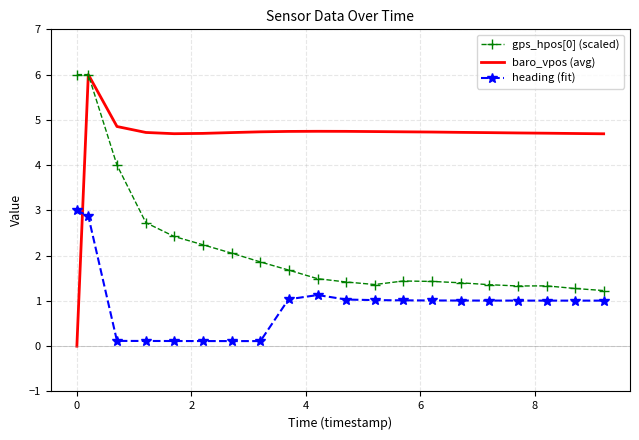

Which series has the largest range (max minus min)?

baro_vpos (avg)